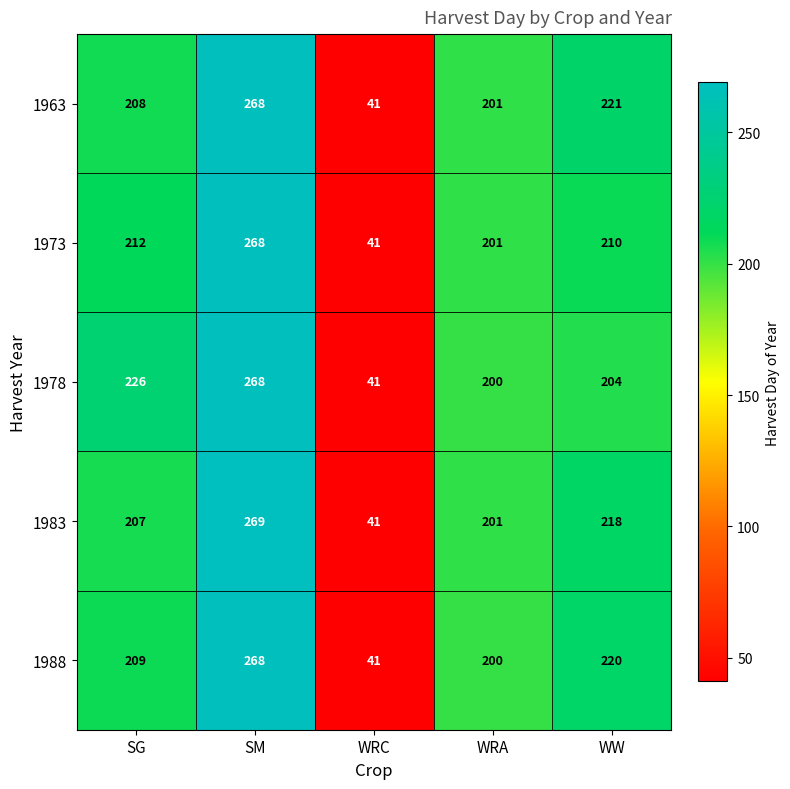

Is it true that 1963 equals 328 at SG?

False